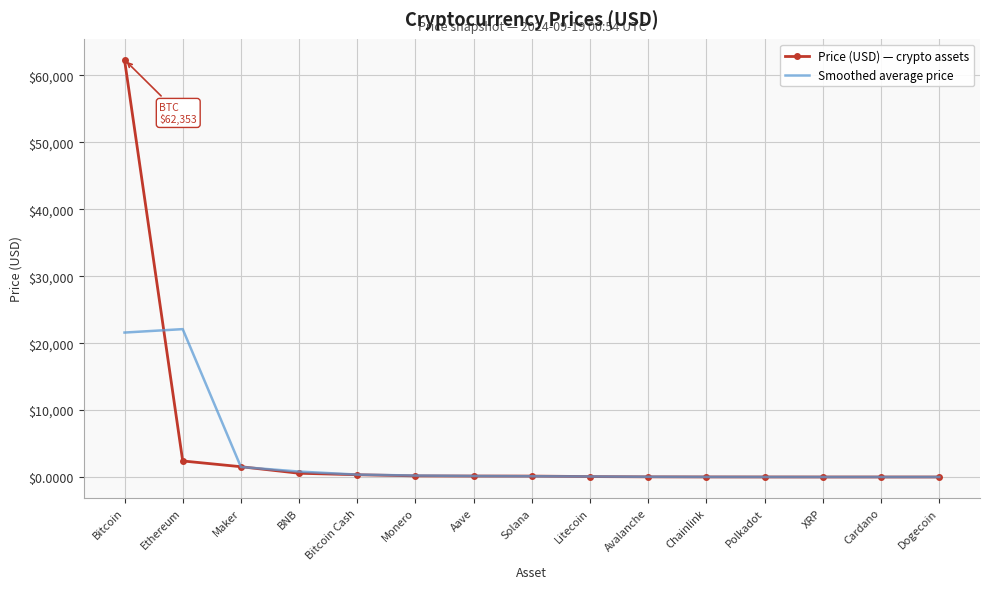

What is the difference between the highest and lowest values at Chainlink?

2.6